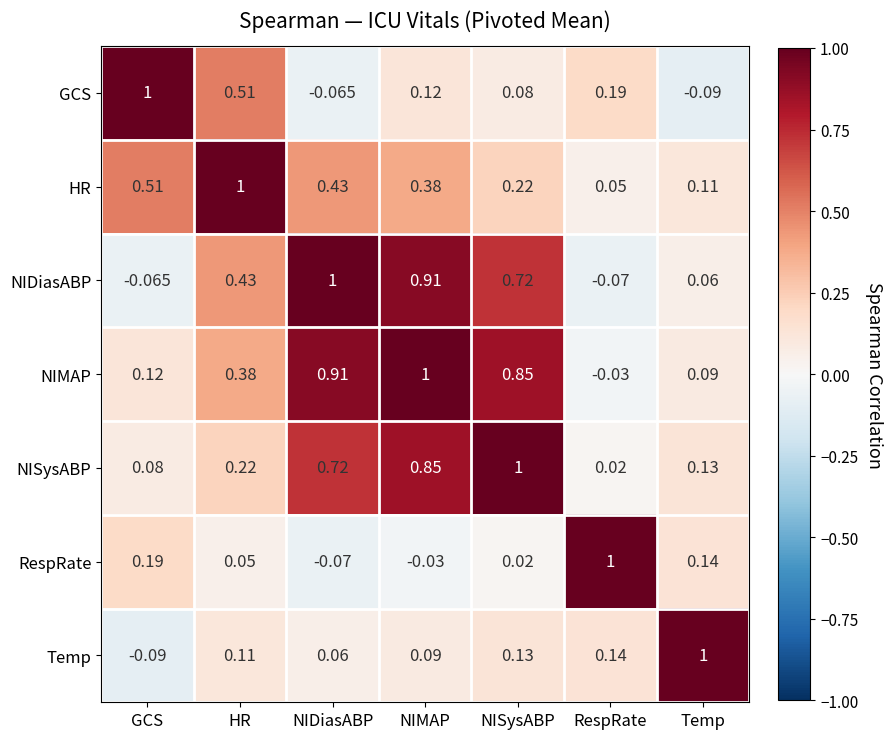

How many values in the NIMAP series exceed 0?

6